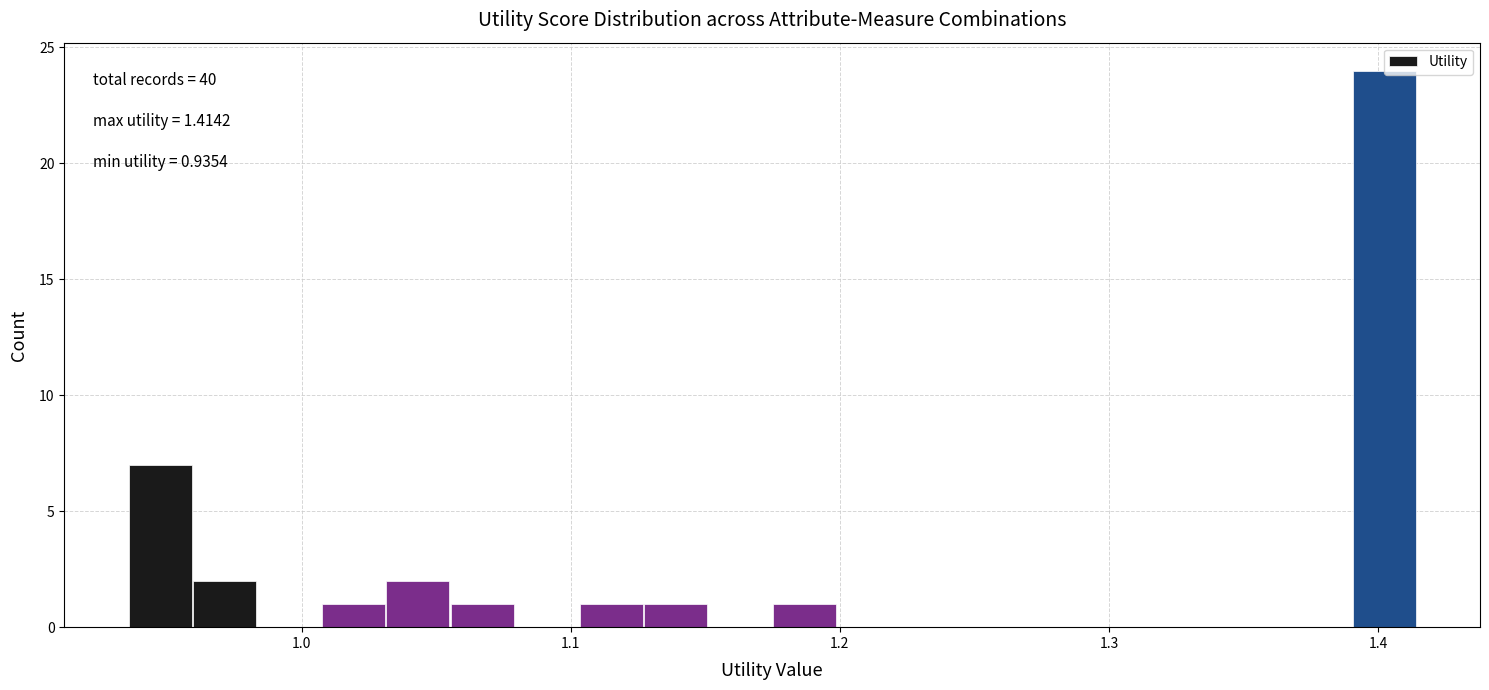

Around what value on the x-axis is the tallest bar? Give the approximate position of its centre, as read against the axis.

1.40